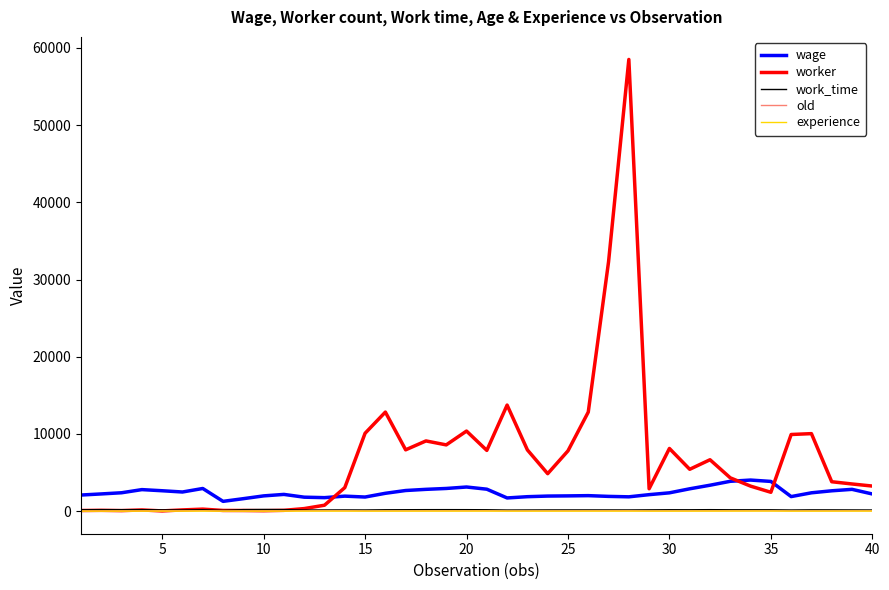

How many distinct data groups are displayed?

5